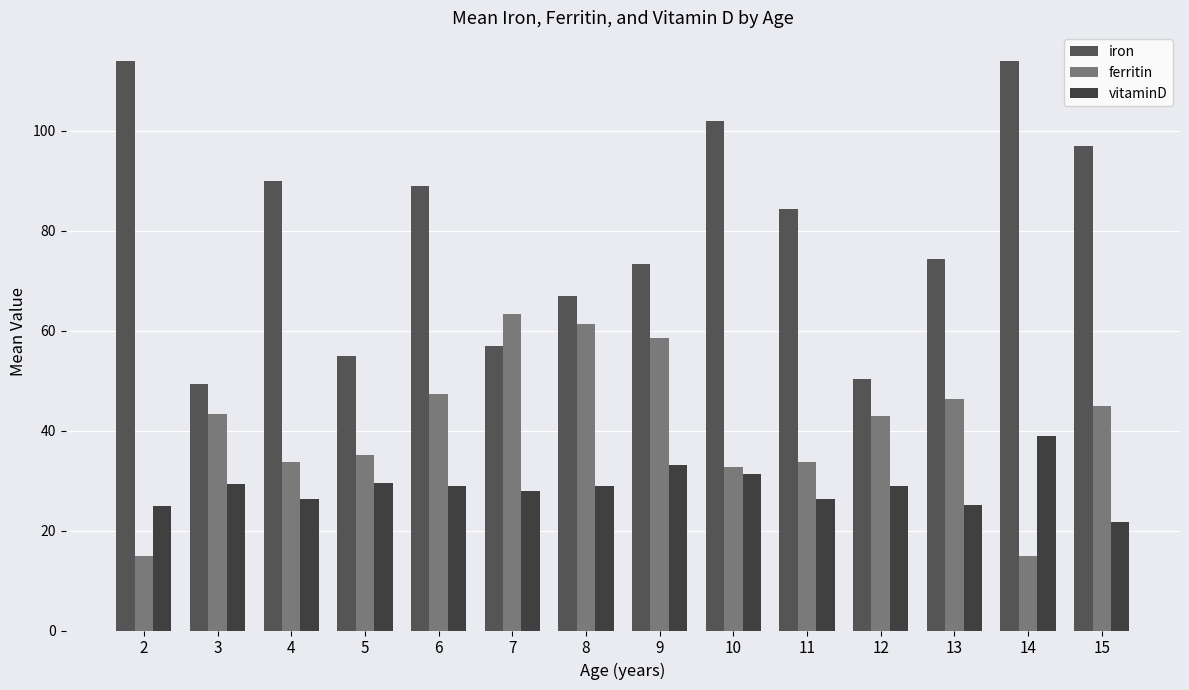

Reading left to right, what are all the values shown in this chart?

iron: 2=114.0	3=49.3	4=90.0	5=55.0	6=88.9	7=57.0	8=67.0	9=73.4	10=102.0	11=84.3	12=50.3	13=74.3	14=114.0	15=97.0
ferritin: 2=14.8	3=43.3	4=33.7	5=35.2	6=47.4	7=63.2	8=61.2	9=58.6	10=32.8	11=33.7	12=43.0	13=46.3	14=14.8	15=45.0
vitaminD: 2=24.9	3=29.4	4=26.3	5=29.5	6=28.8	7=28.0	8=28.9	9=33.2	10=31.3	11=26.4	12=28.9	13=25.0	14=39.0	15=21.8